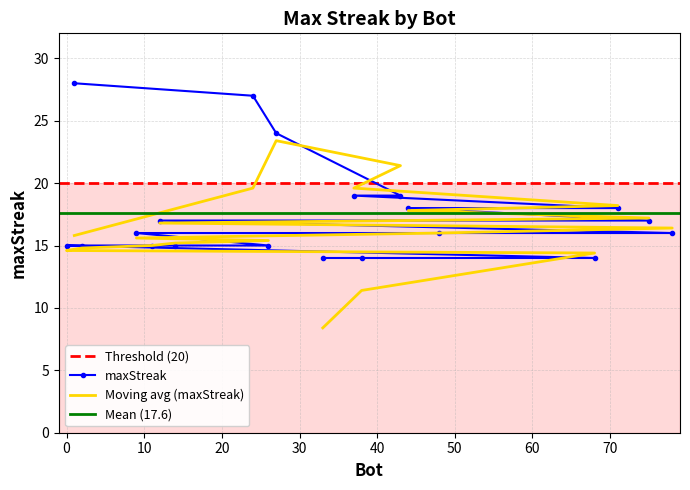

What is the maximum value shown in the chart?

28